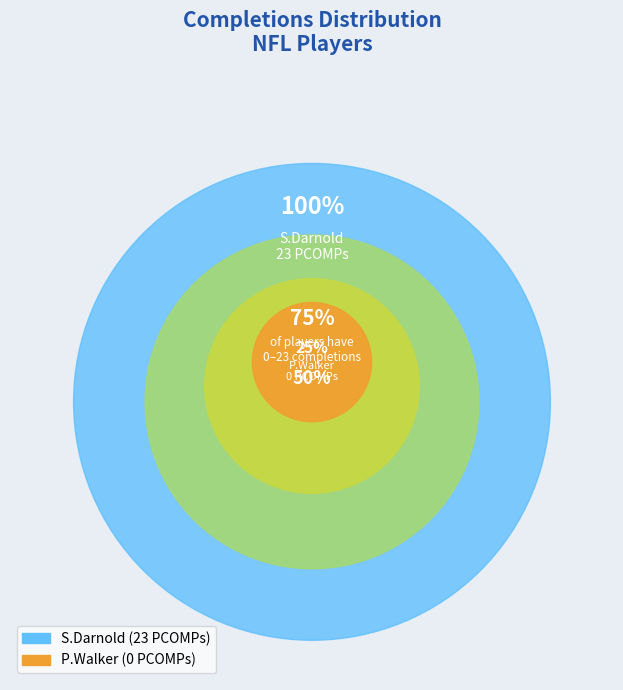

What is the change in value from S.Darnold to P.Walker?

-23